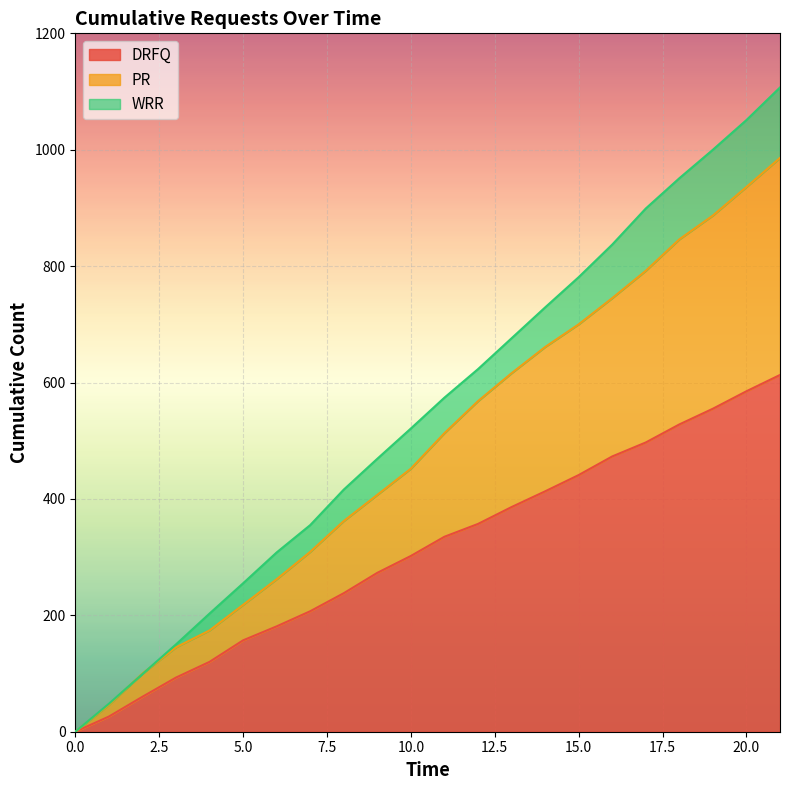

What is the value of the WRR point at the 20th from the left?

1000